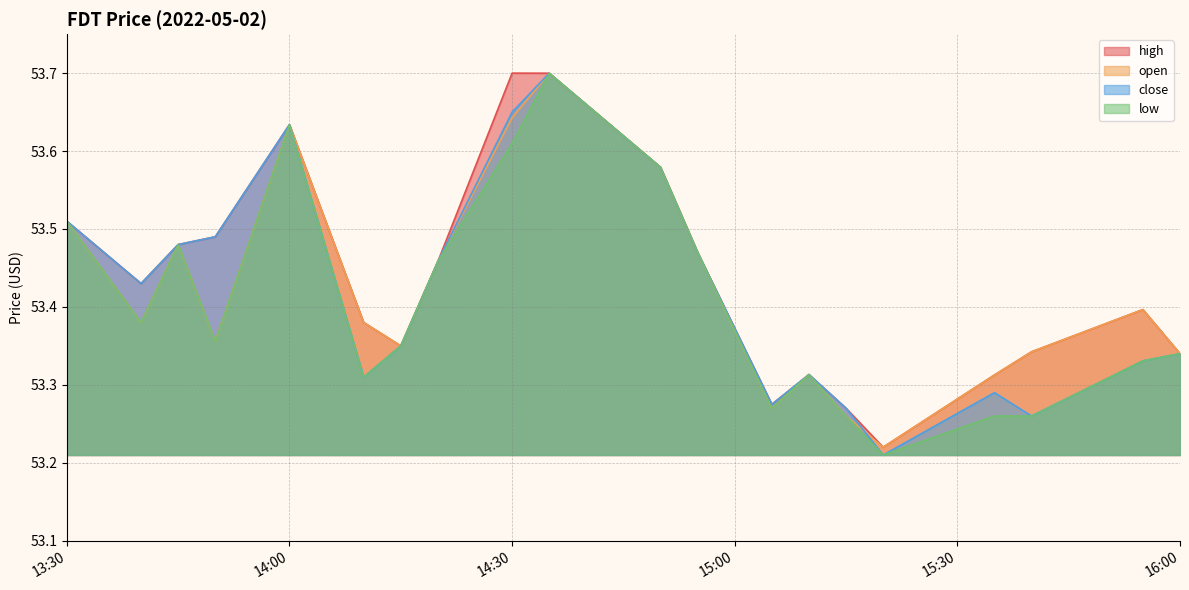

What is the value of the close point at the 4th from the left?

53.5